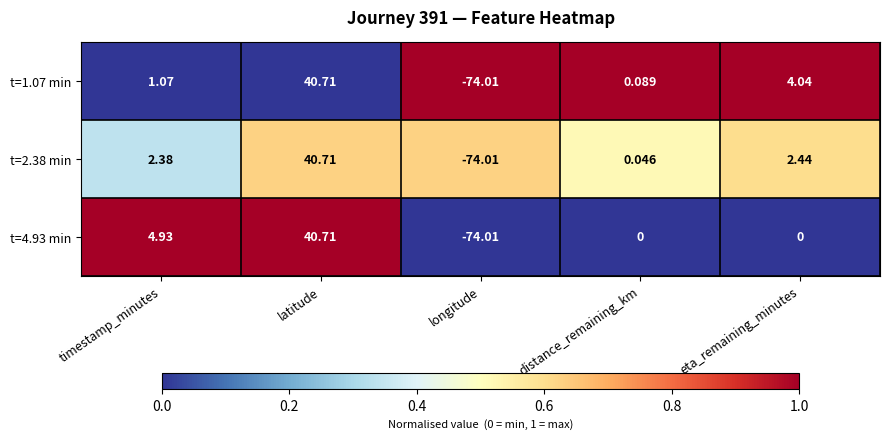

Which category has the lowest value across all series?

longitude